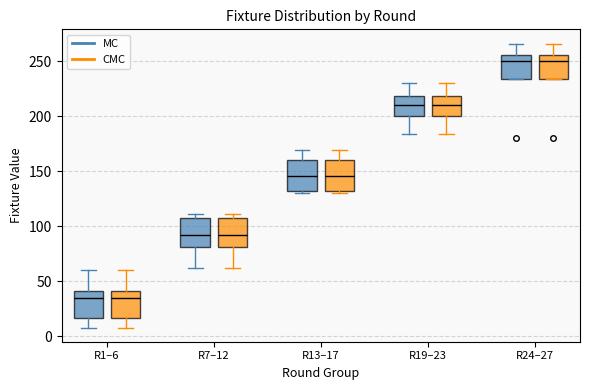

Reading left to right, read every box against the y-axis: the position of its median line, the range the box covers, and the ends of its whiskers. The values are not printed on the chart, so give them approximately, as read against the axis.

R1–6 (MC): median 35, box 15 to 40, whiskers 10 to 60
R1–6 (CMC): median 35, box 15 to 40, whiskers 10 to 60
R7–12 (MC): median 95, box 80 to 110, whiskers 60 to 110 (just above the box's upper edge)
R7–12 (CMC): median 95, box 80 to 110, whiskers 60 to 110 (just above the box's upper edge)
R13–17 (MC): median 145, box 130 to 160, whiskers 130 (just below the box's lower edge) to 170
R13–17 (CMC): median 145, box 130 to 160, whiskers 130 (just below the box's lower edge) to 170
R19–23 (MC): median 210, box 200 to 220, whiskers 185 to 230
R19–23 (CMC): median 210, box 200 to 220, whiskers 185 to 230
R24–27 (MC): median 250, box 235 to 255, whiskers 235 to 265
R24–27 (CMC): median 250, box 235 to 255, whiskers 235 to 265